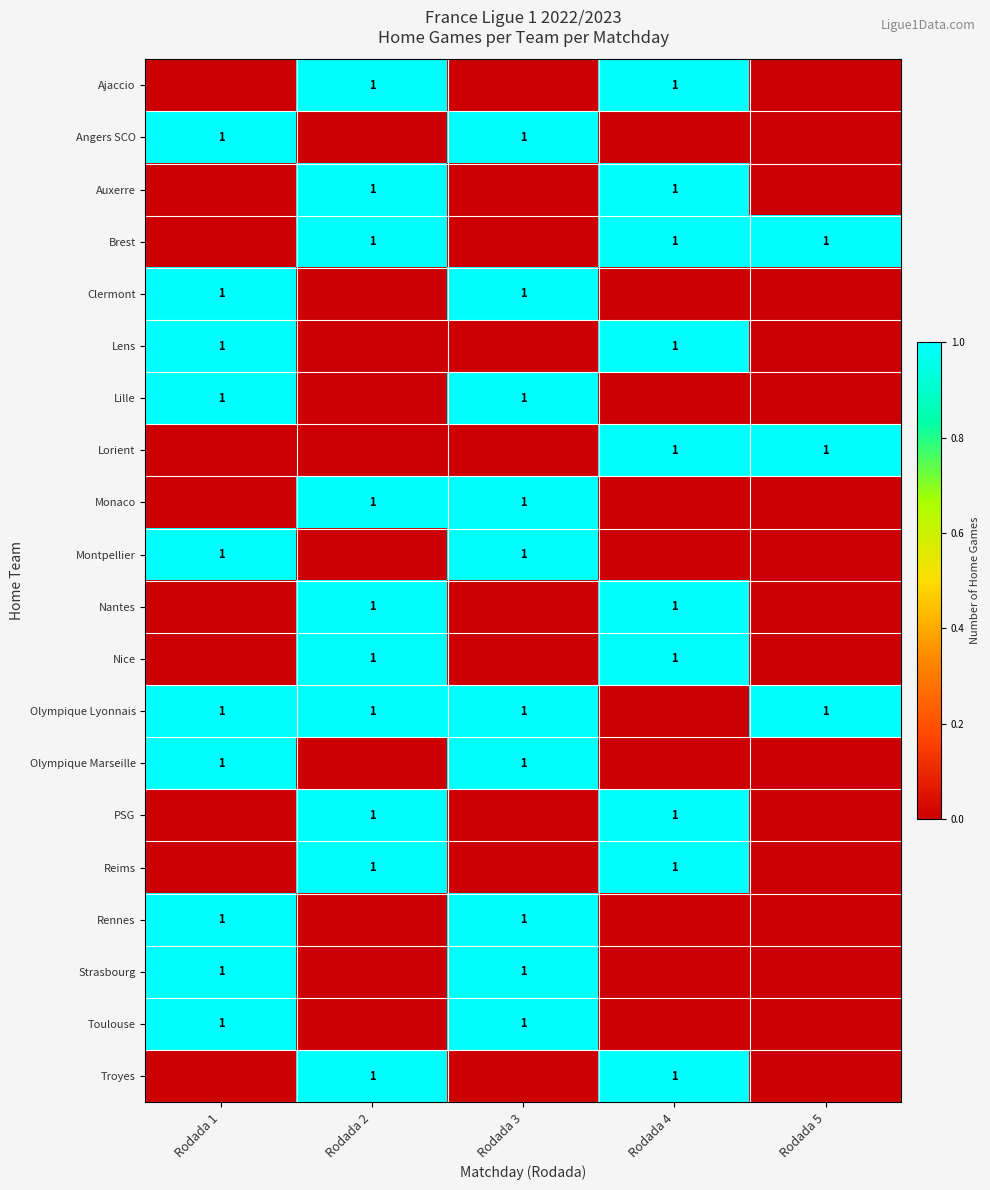

The value of Lens at Rodada 1 is 2. True or false?

False